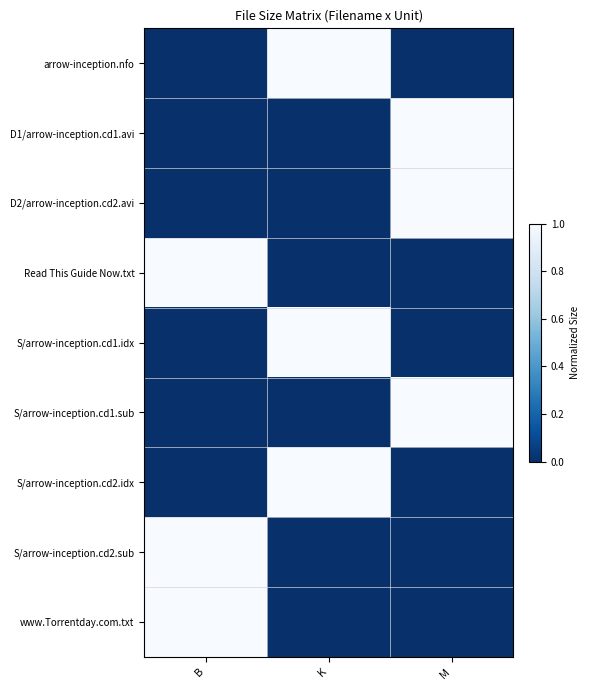

What is the difference between the highest and lowest values at B?

1